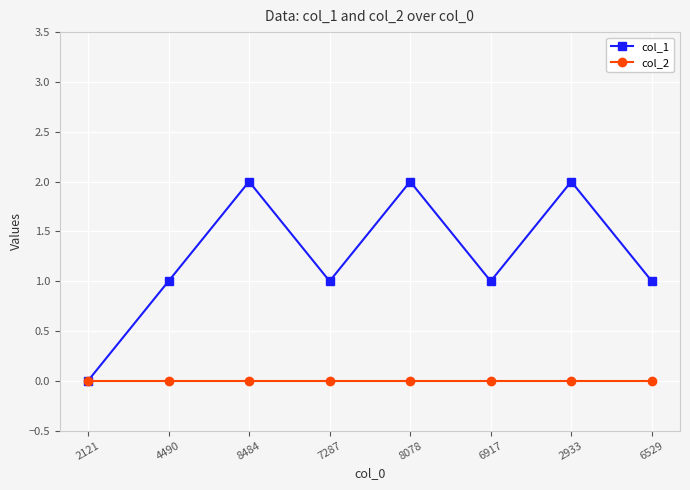

How many lines are shown in the chart?

2